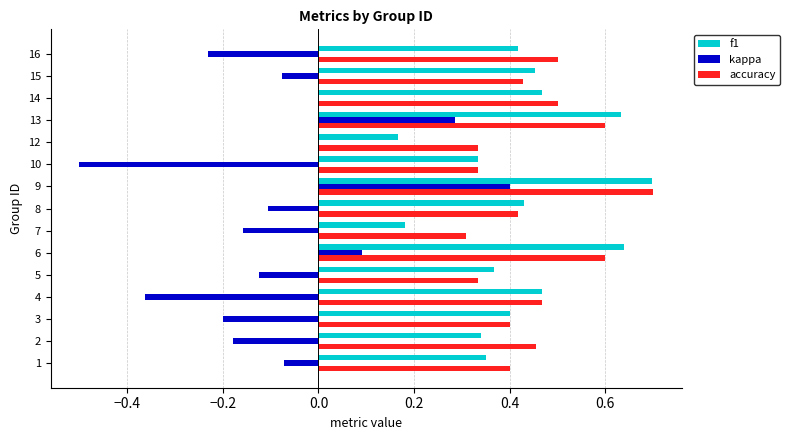

Is the value of kappa at 1 greater than the value of f1 at 15?

No